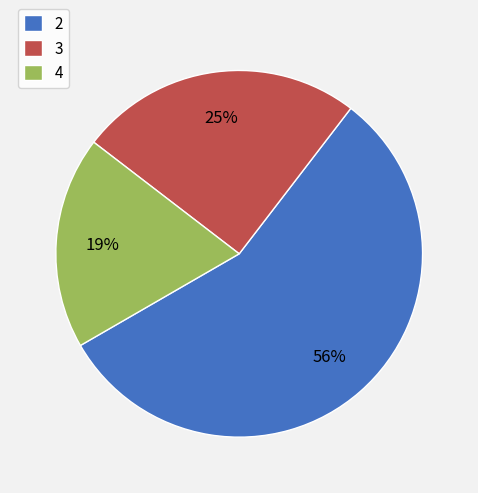

What is the smallest slice in the pie chart?

4